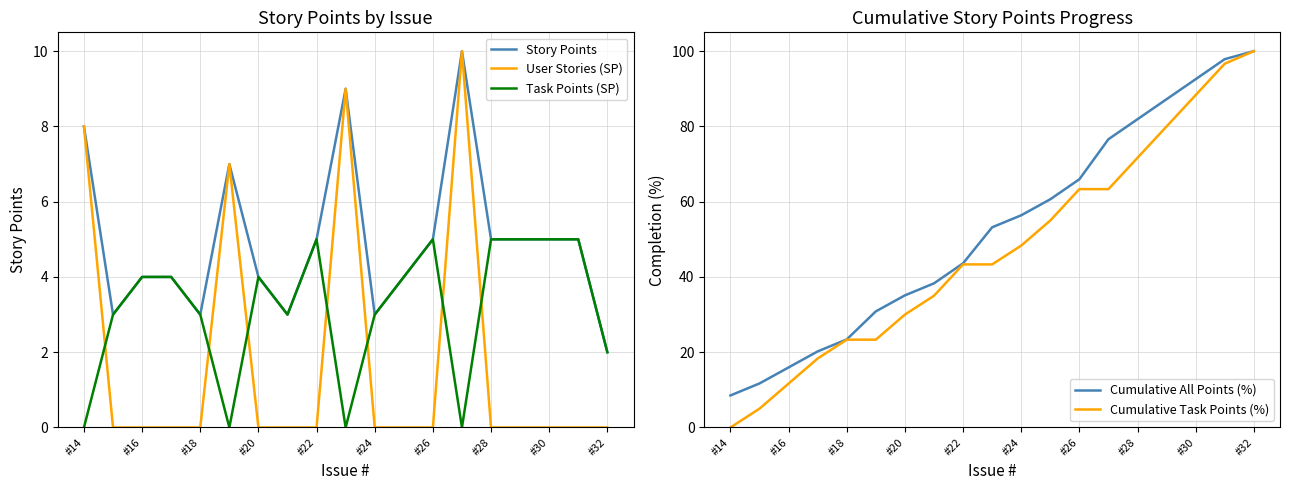

What is the spread (max minus min) of values at 13?

76.6